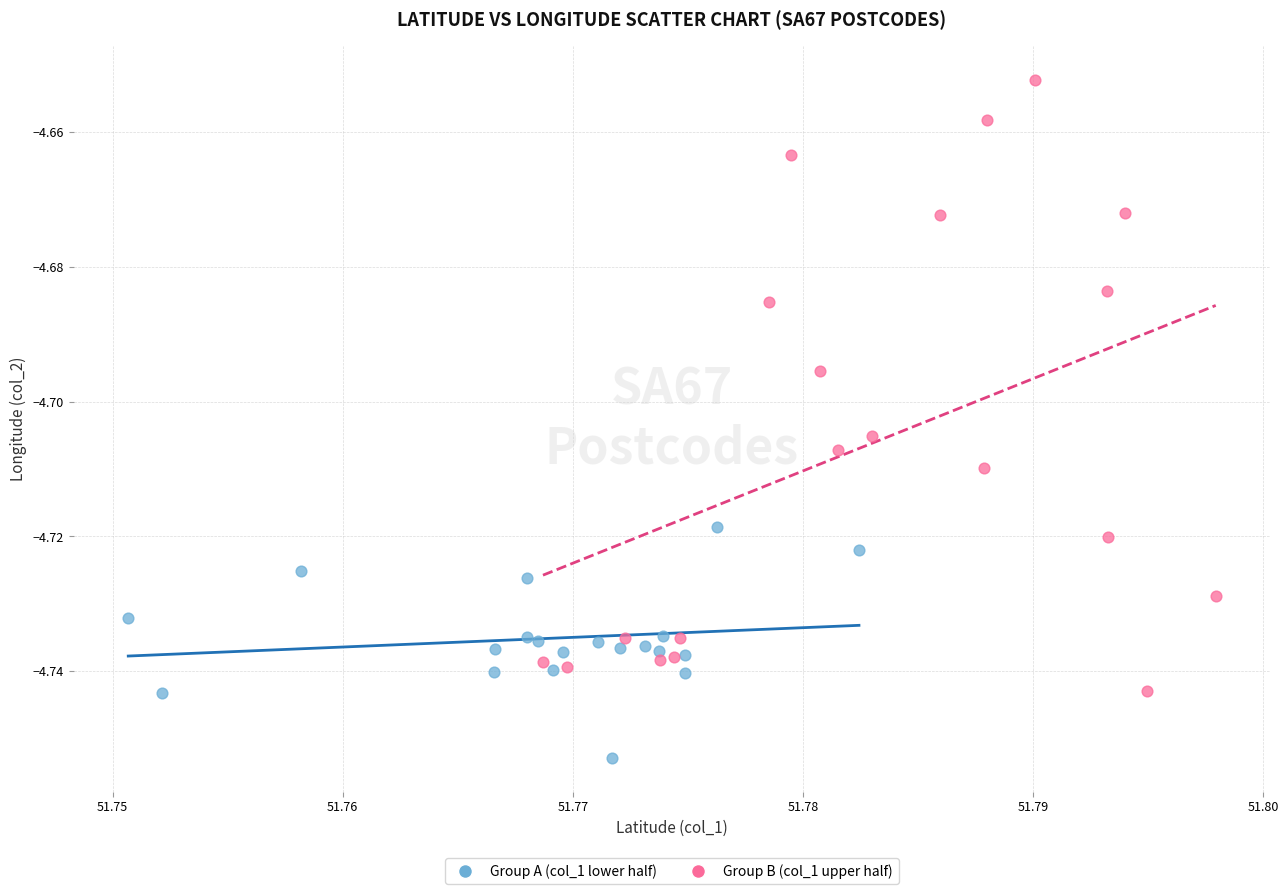

Which series reaches the minimum Y coordinate?

Group A (col_1 lower half)